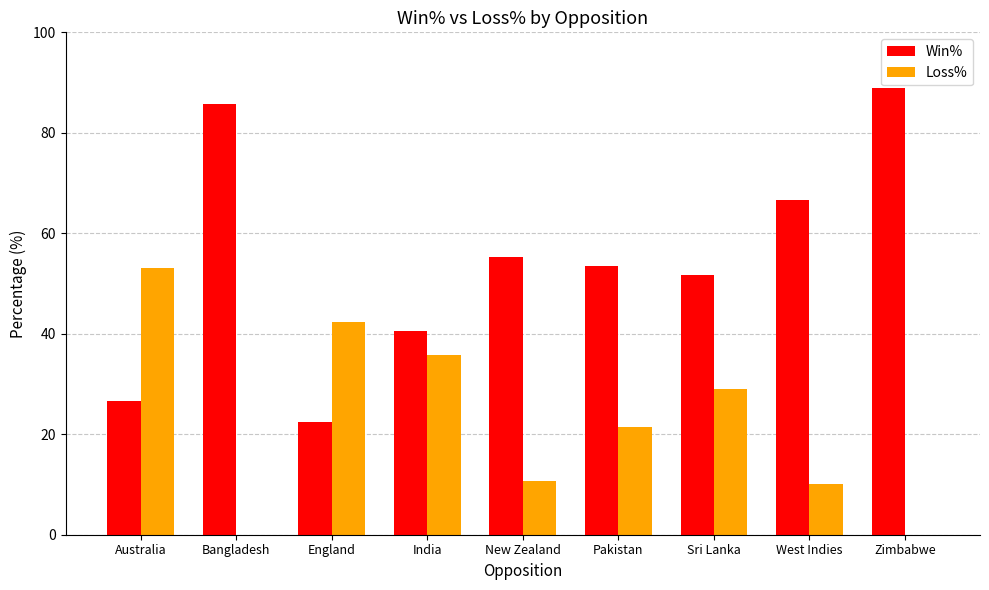

What is the highest value of the Loss% series?

53.1